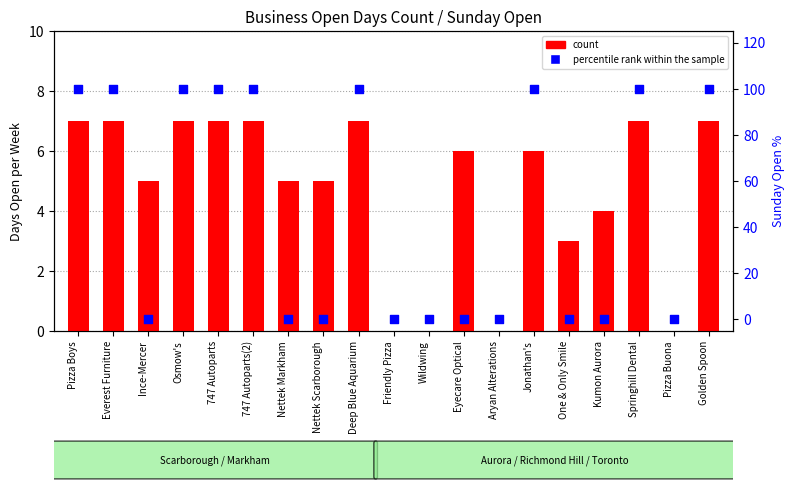

What are all the series names shown in the legend?

count, percentile rank within the sample